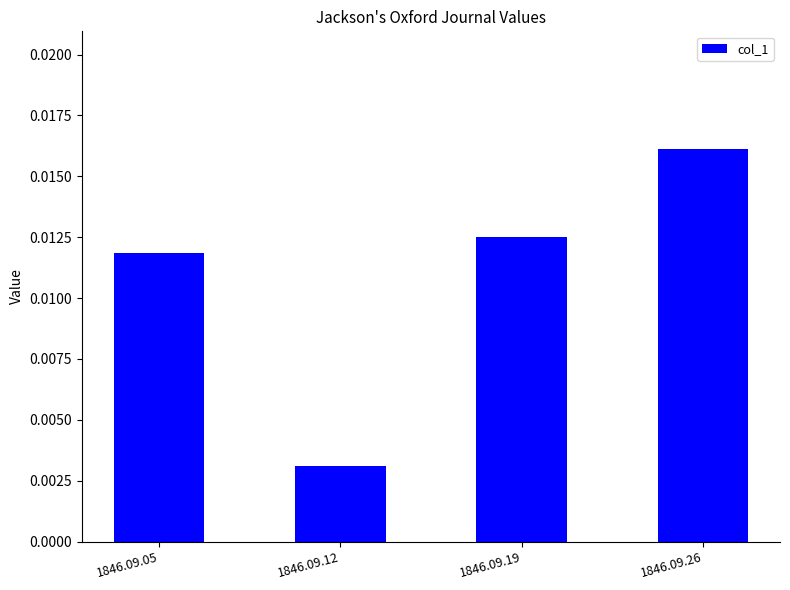

Does the chart contain stacked bars?

No